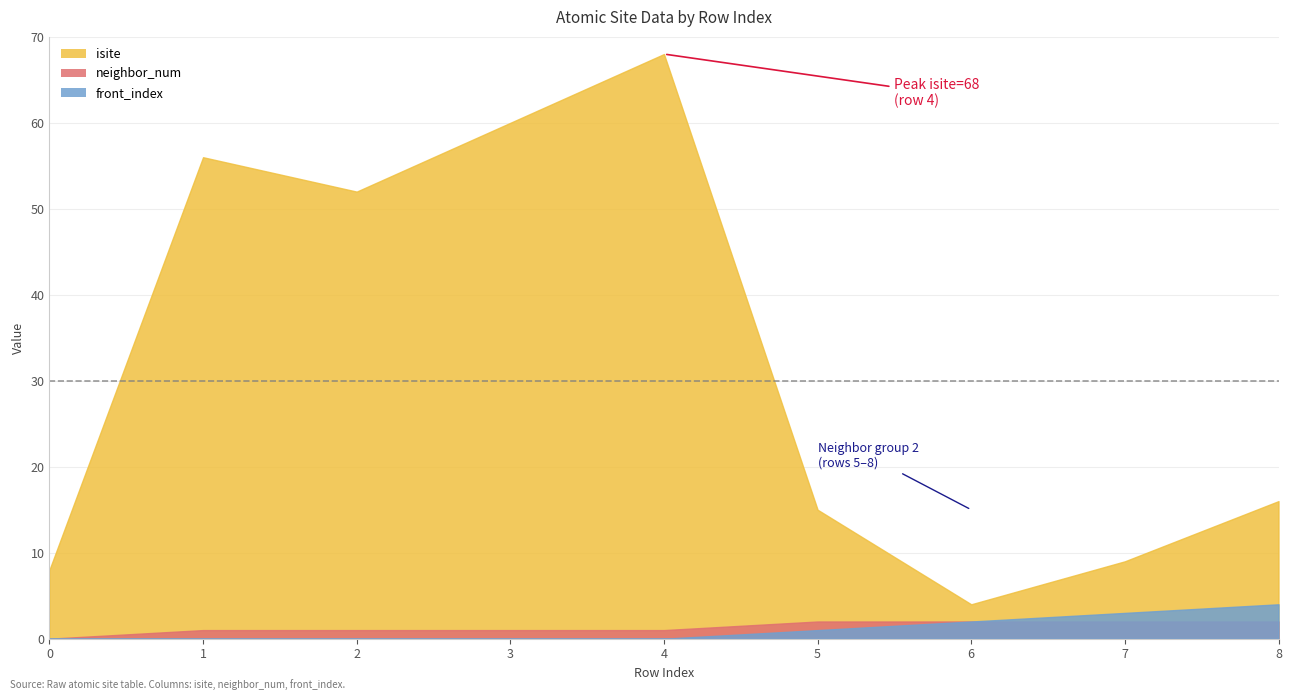

Reading right to left, what are all the values shown in this chart?

isite: 16	9	4	15	68	60	52	56	8
neighbor_num: 2	2	2	2	1	1	1	1	0
front_index: 4	3	2	1	0	0	0	0	0